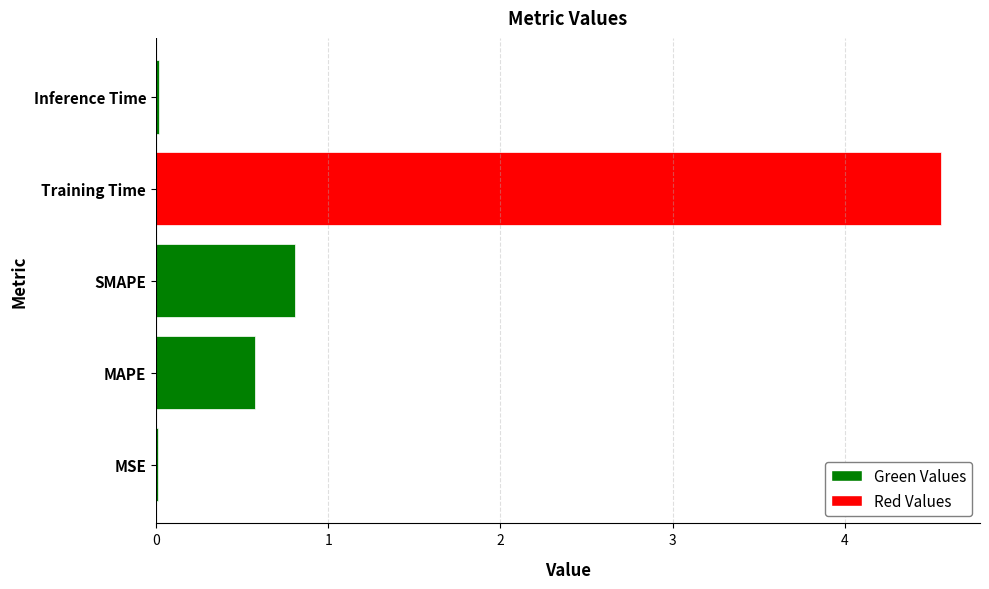

Is it true that the value at Training Time is 4.6?

True